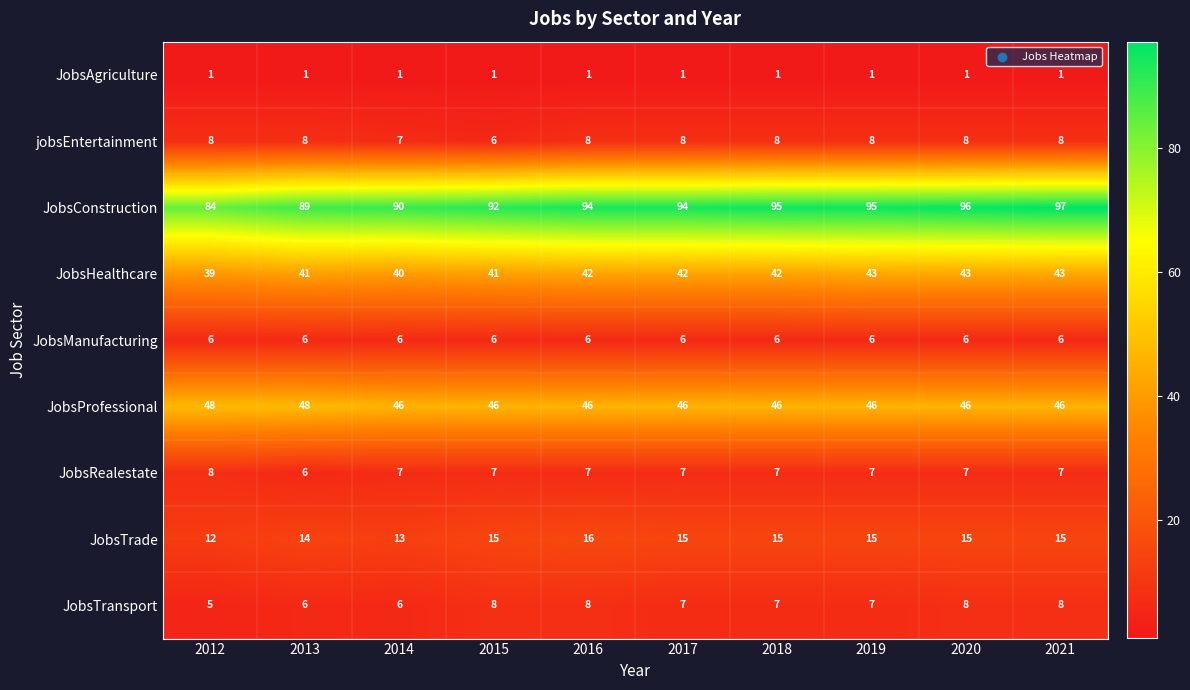

True or false: JobsTrade has a value of 14 at 2013.

True